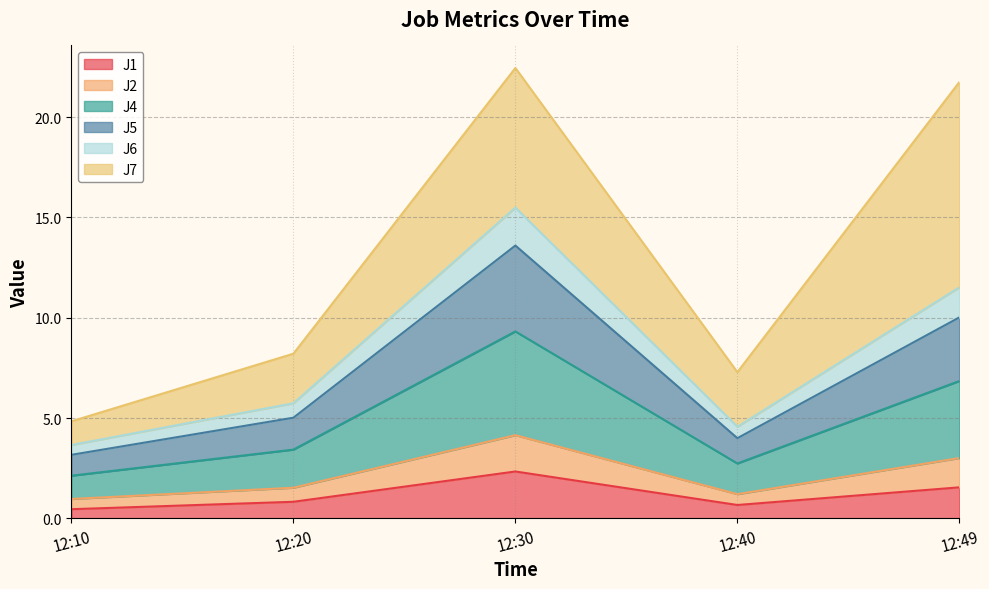

Which has a higher value, 12:20 or 12:40?

12:20